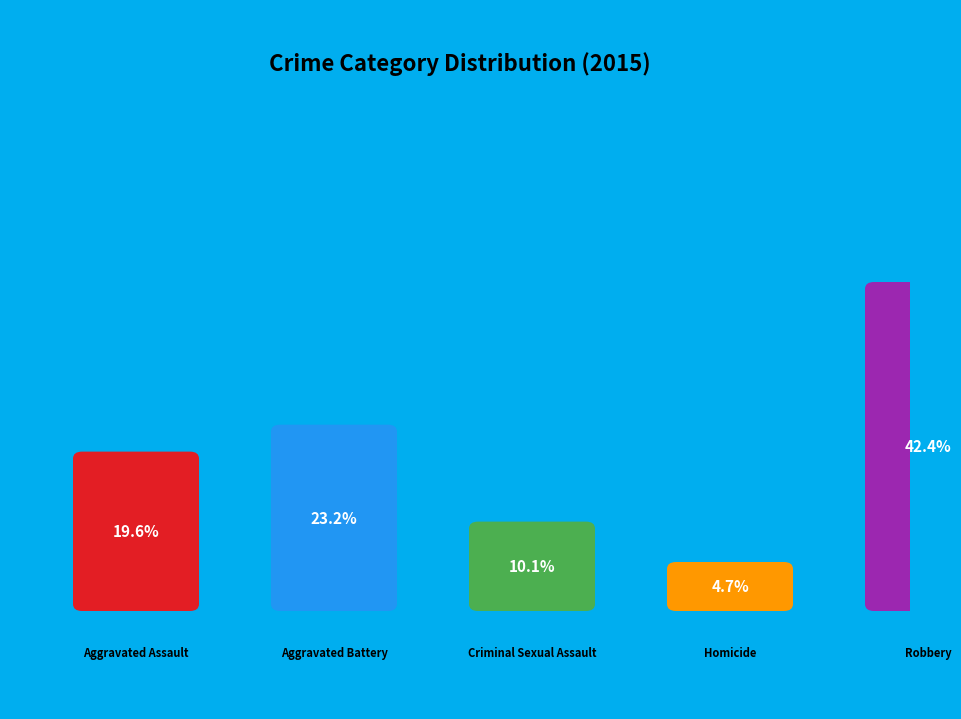

What is the largest slice in the pie chart?

Robbery